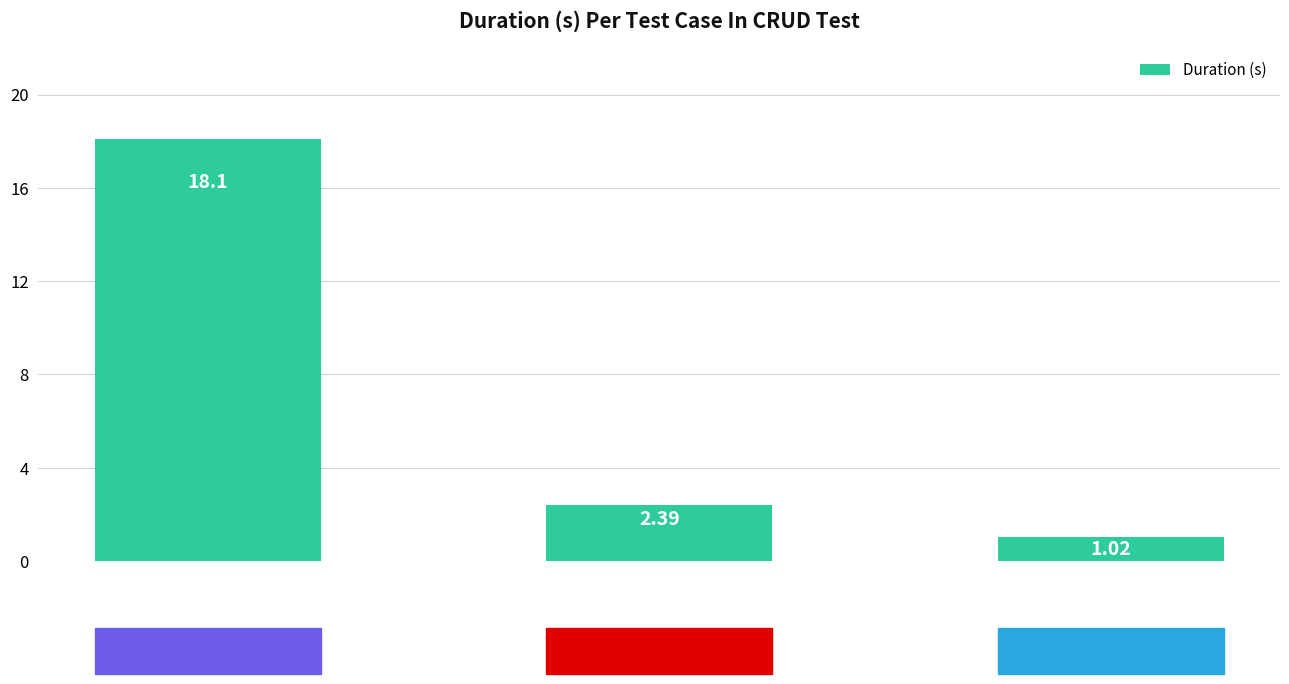

What is the sum of all values?

21.5